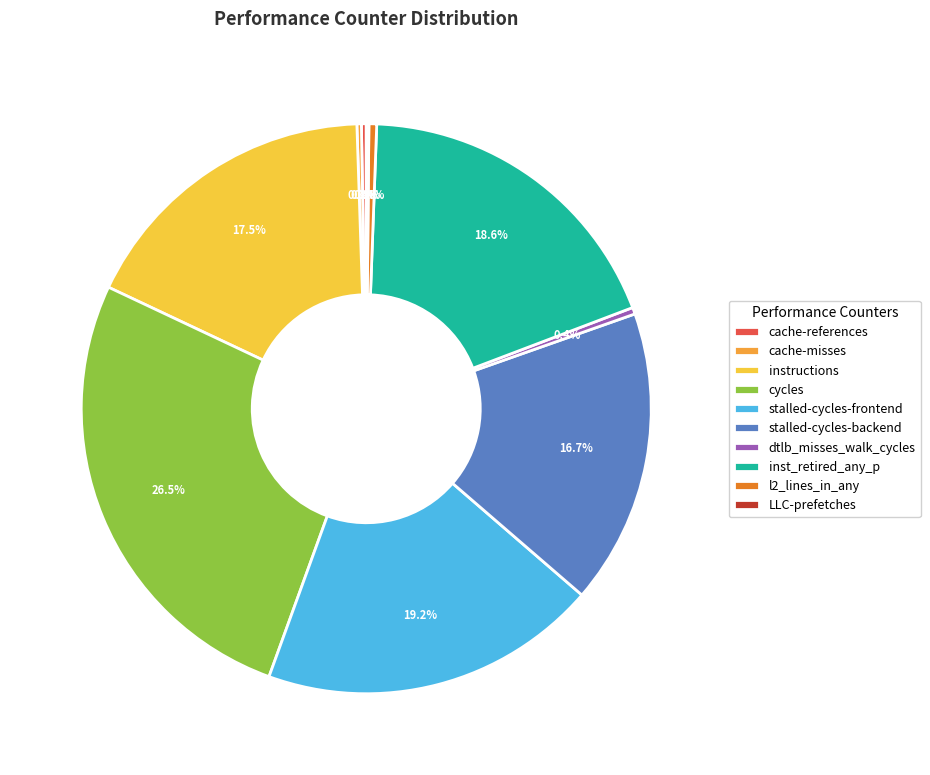

What is the ratio of the value at instructions to the value at cycles?

0.7